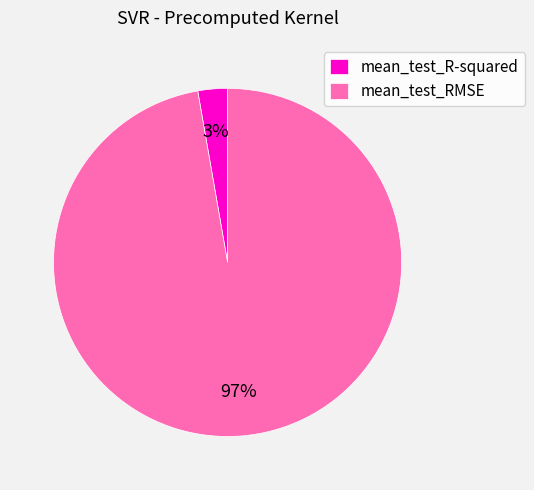

How many slices are in this pie chart?

2